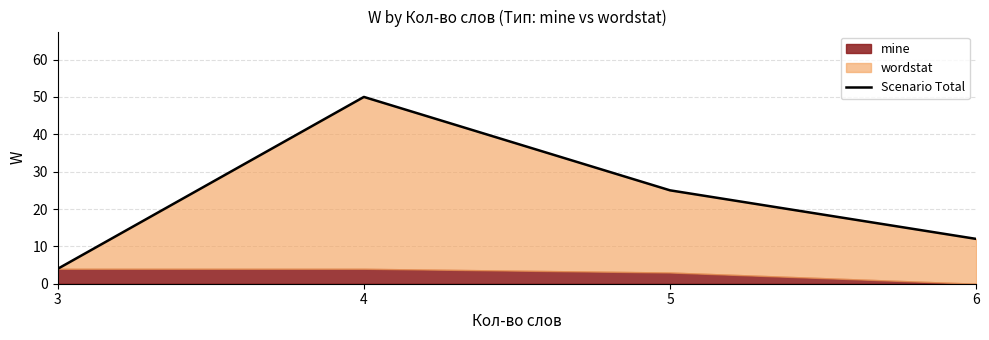

Approximately how many times larger is the value at 4 compared to 3?

12.5